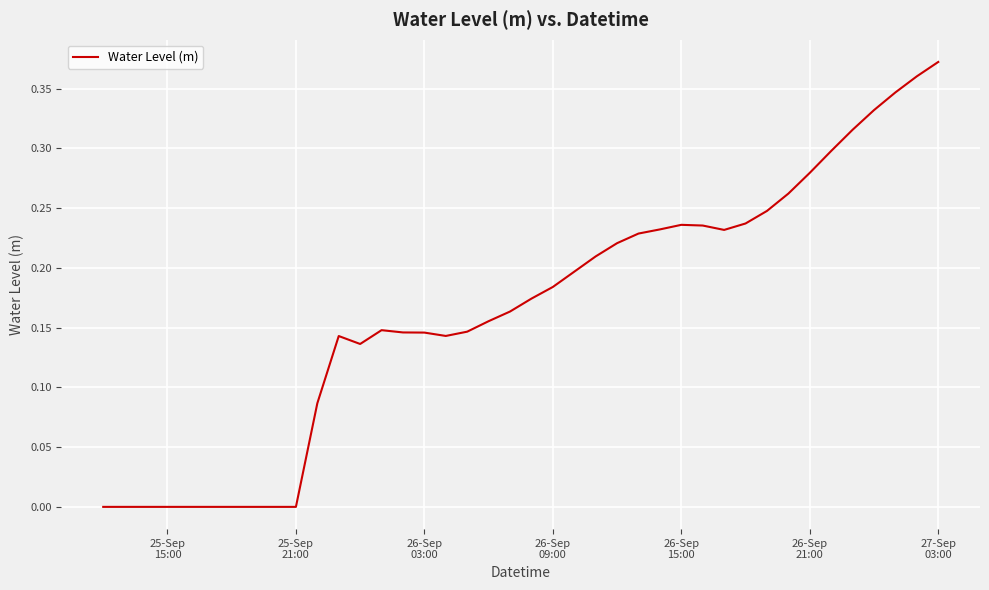

Does the chart have visible grid lines?

Yes